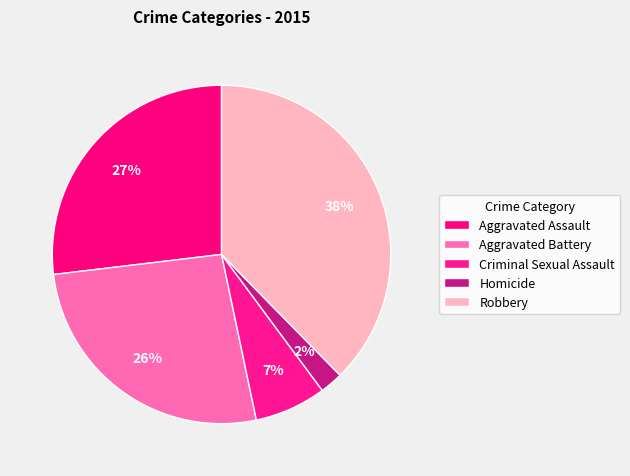

True or false: Homicide accounts for 10% of the total.

False